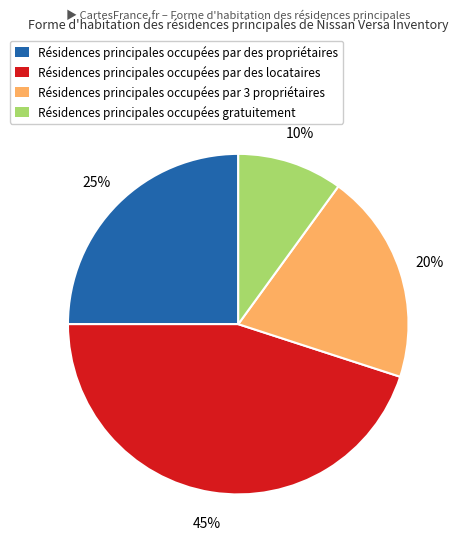

How many slices are in this pie chart?

4